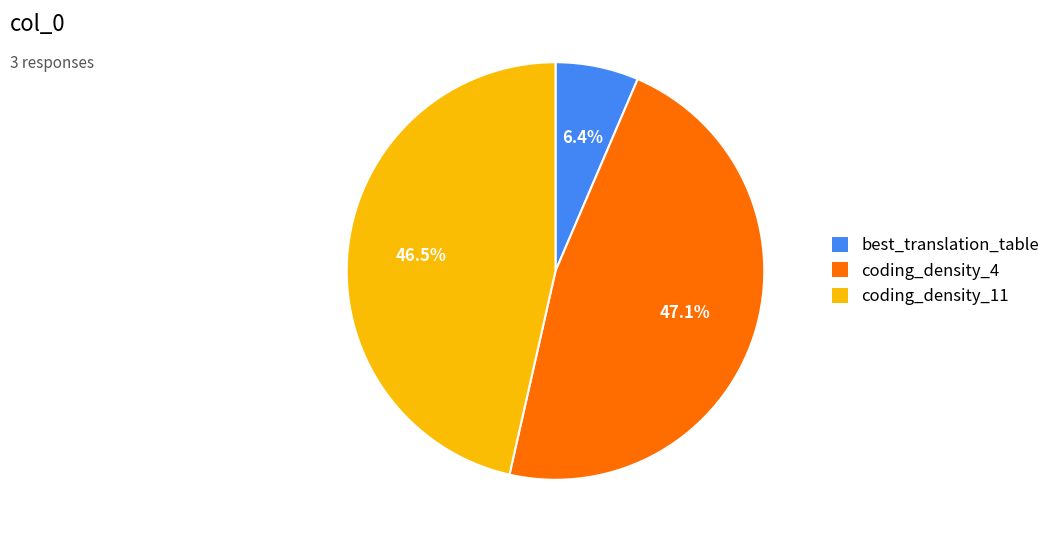

Does coding_density_11 represent more than half of the total?

No